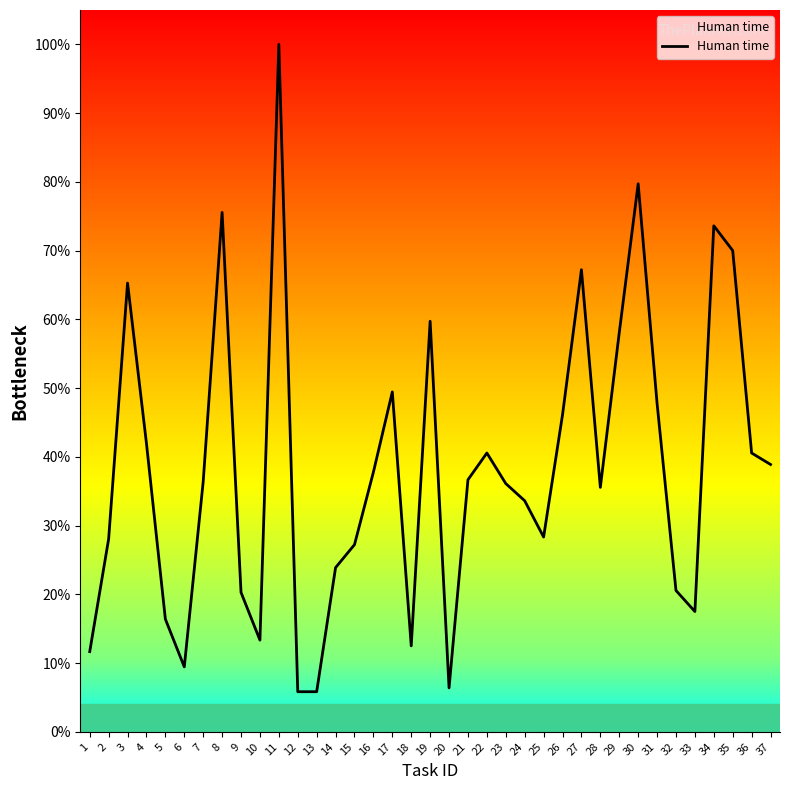

What is the ratio of the value at 11 to the value at 3?

1.5